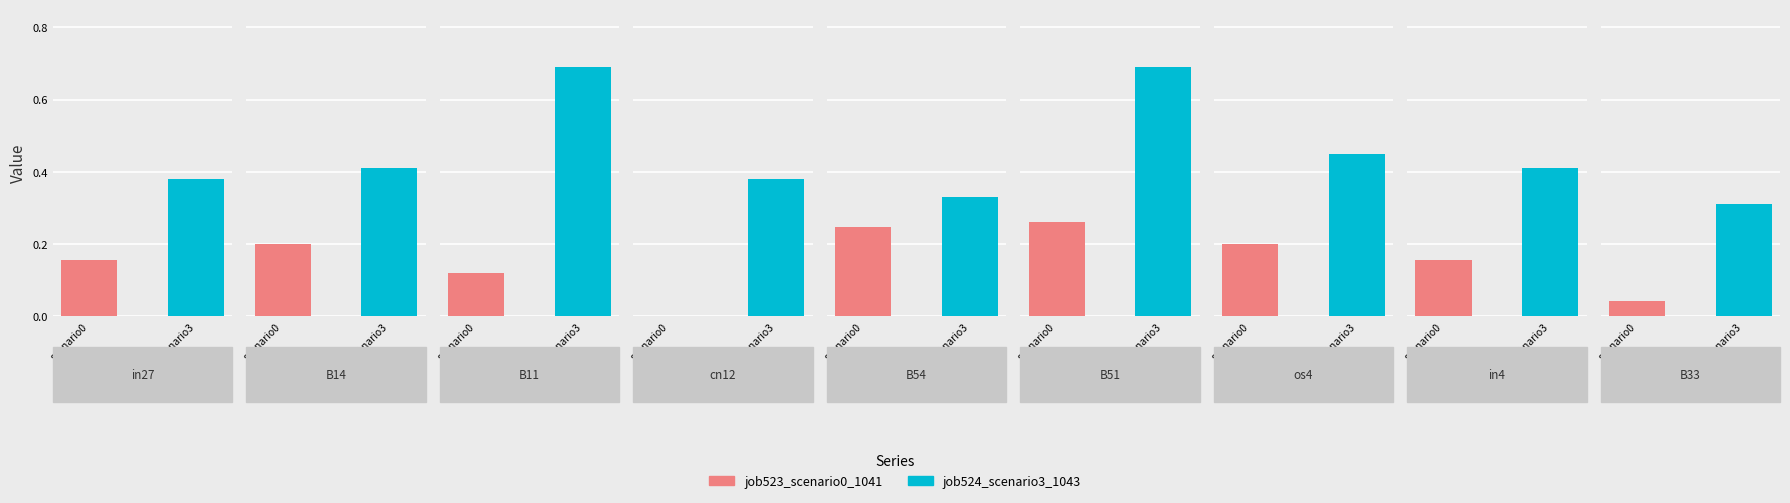

What is the total value across all series at B33?

0.4